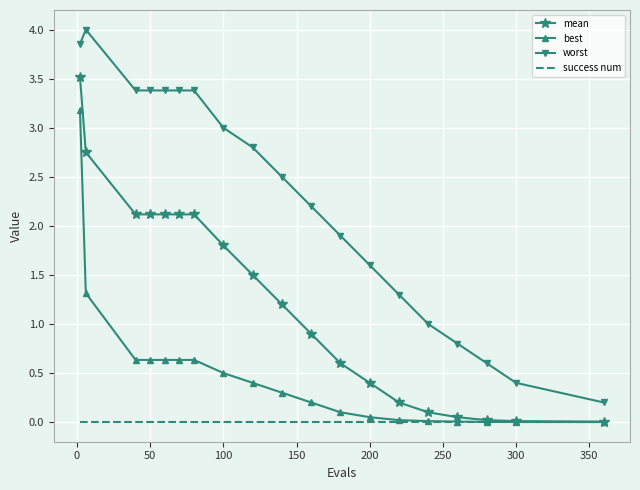

Which series has the widest spread of values?

worst